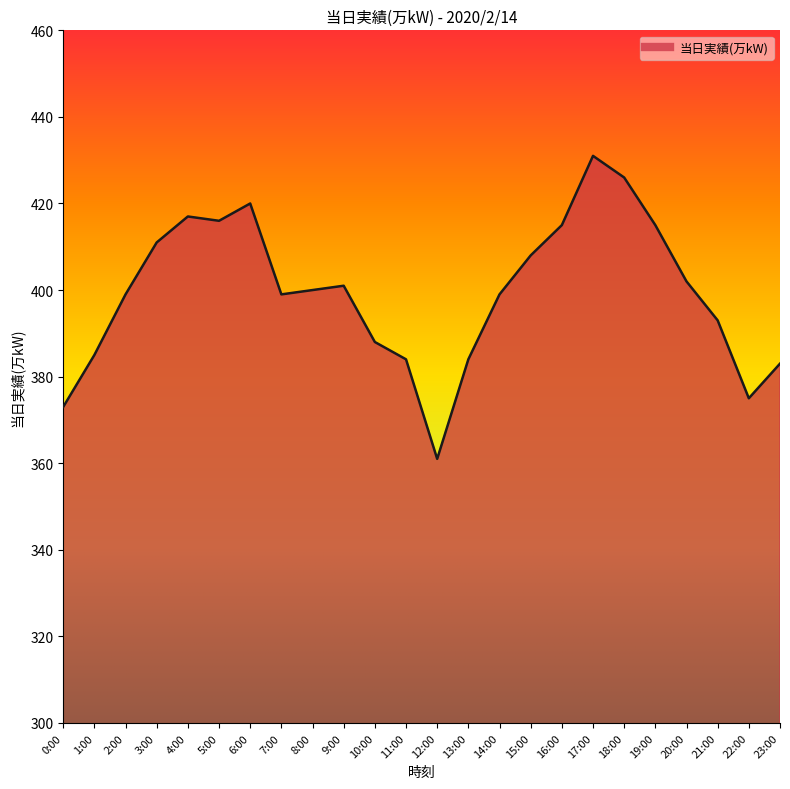

Between 2:00 and 18:00, which is larger?

18:00